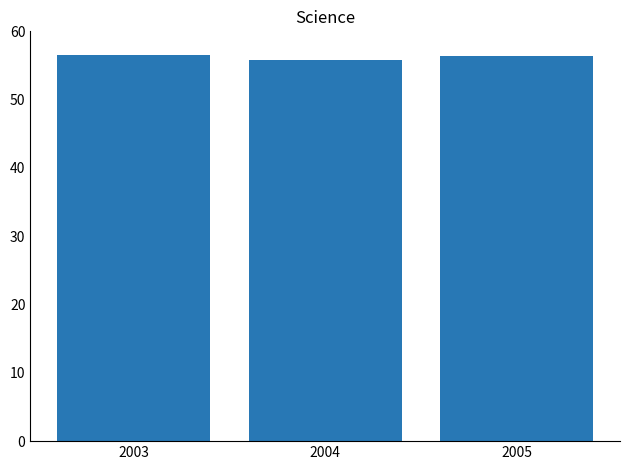

Is it true that the value at 2003 is 56.5?

True